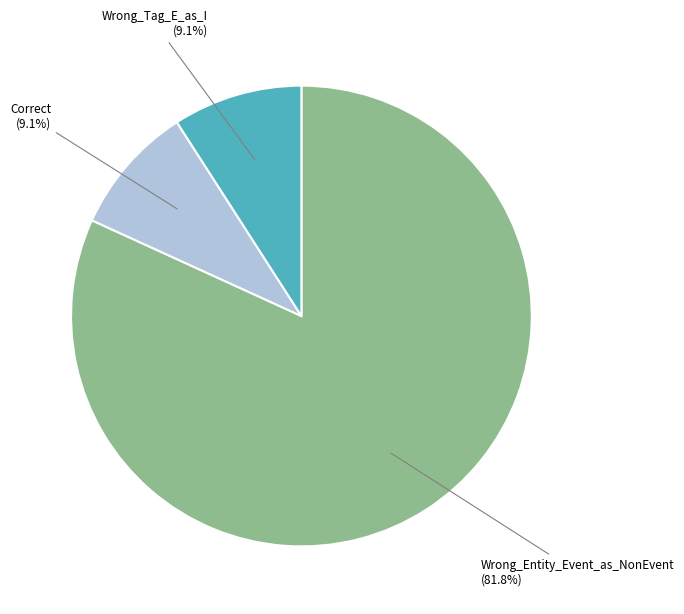

Does any single category account for the majority?

Yes